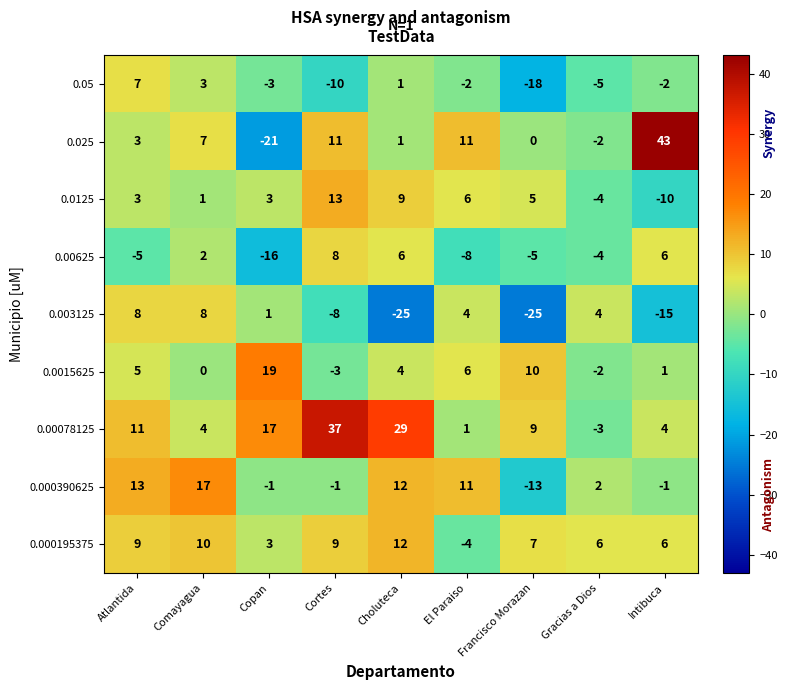

What is the sum of all 0.000390625 values?

39